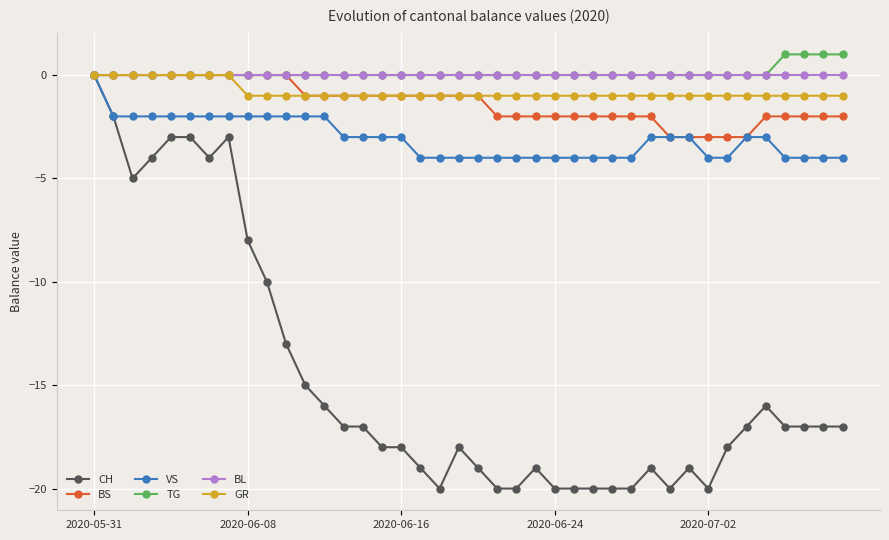

Which series has the largest range (max minus min)?

CH